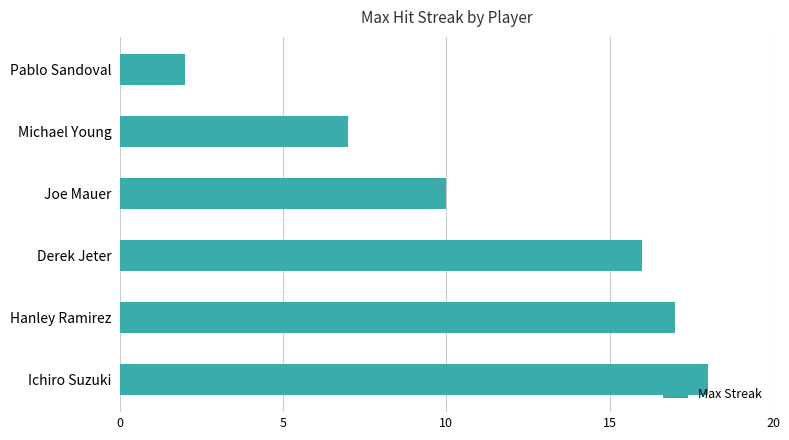

How many data points does each series have?

6